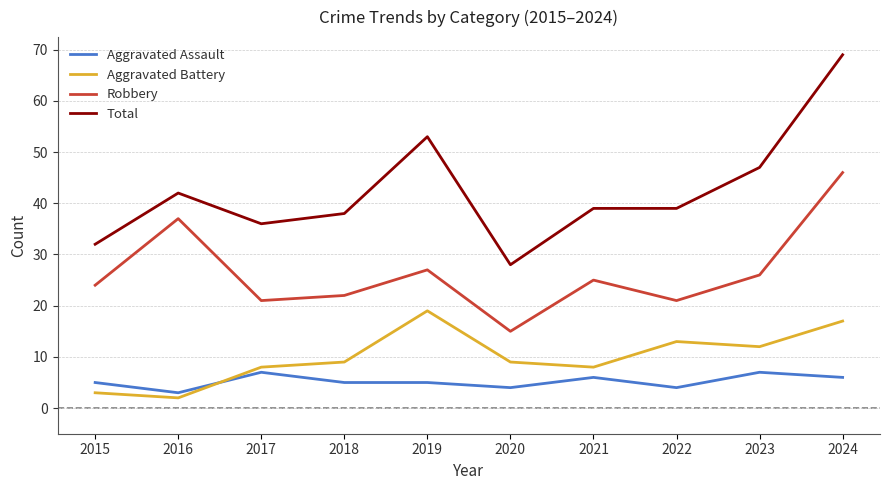

Is it true that Aggravated Battery equals 8 at 2017?

True